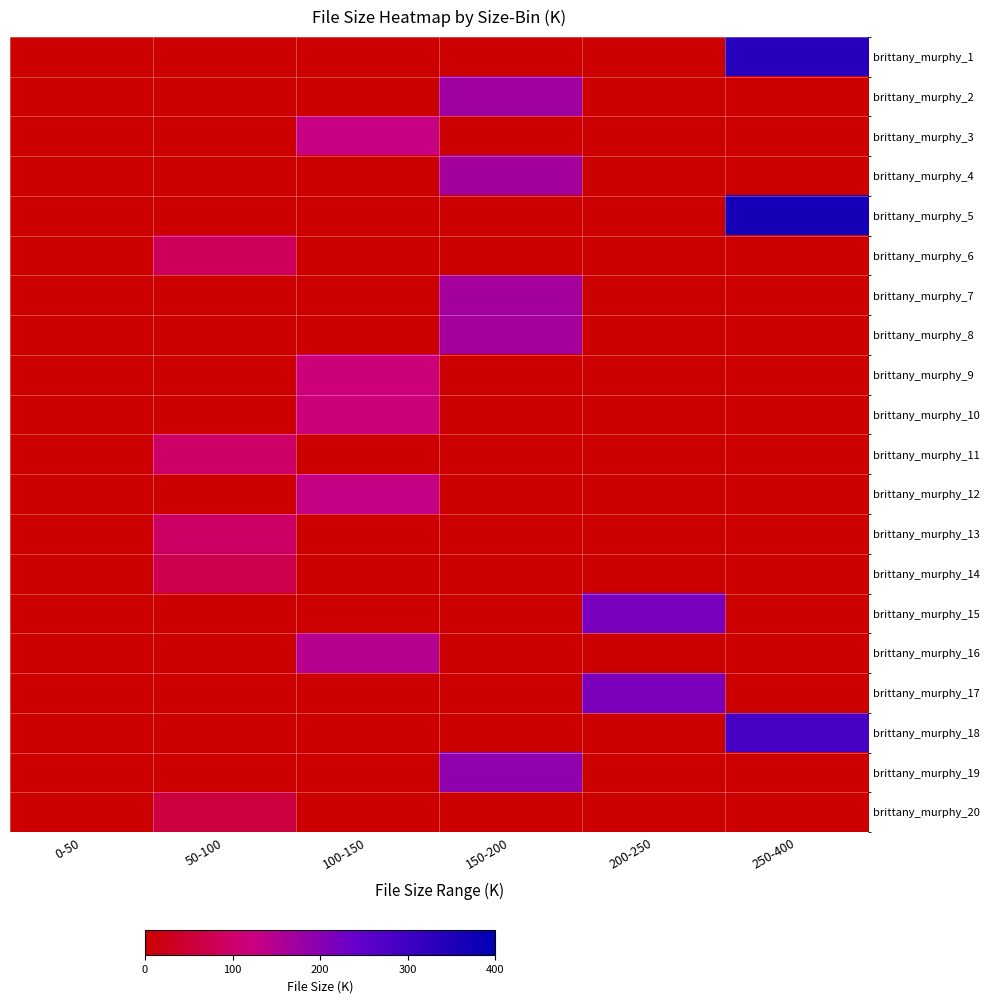

At how many categories does at least one series exceed 241?

1